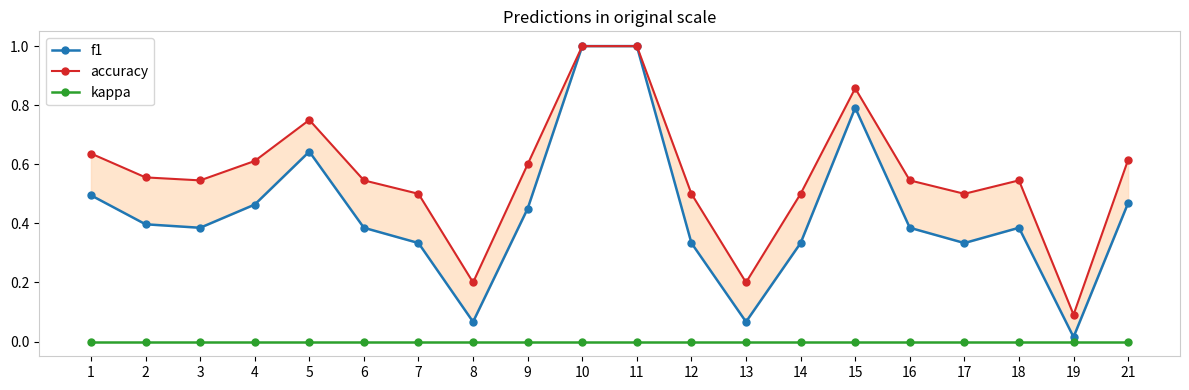

Where is the first local minimum for accuracy?

3